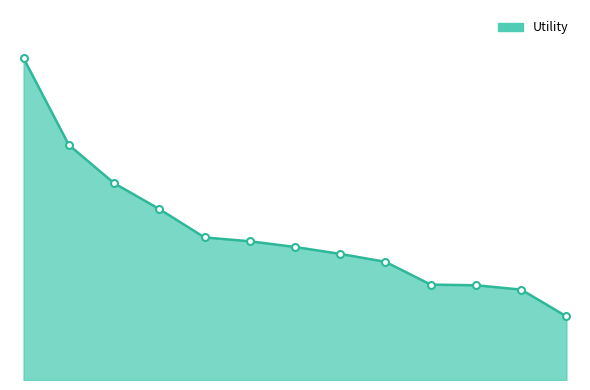

Is this an area chart (filled region under the line)?

Yes